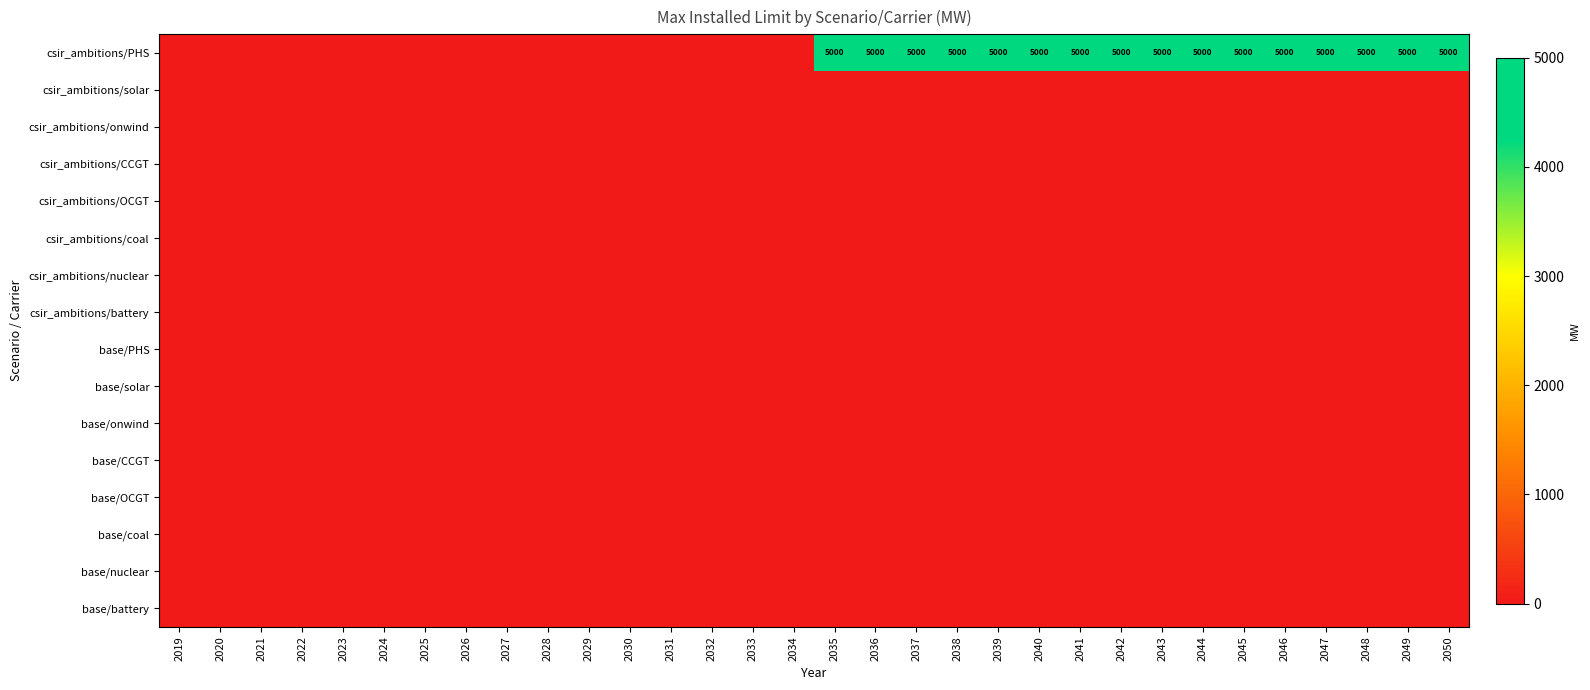

At which label is csir_ambitions/onwind closest to 0?

2019